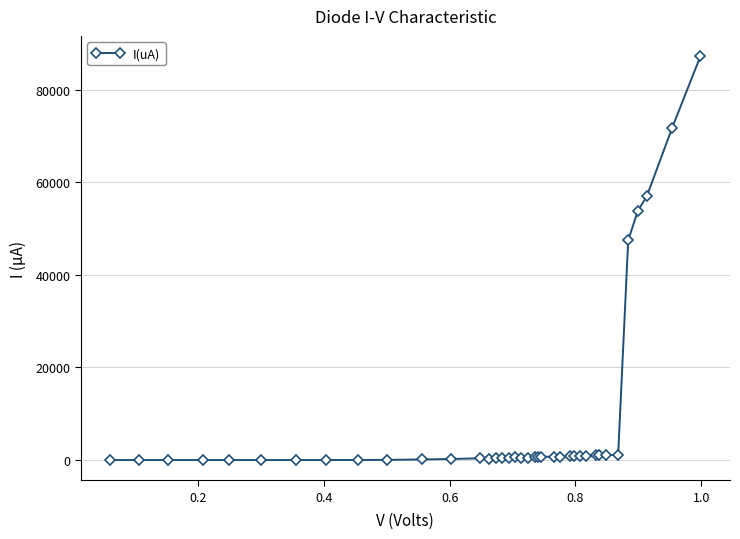

What is the value of the 38th point from the left?

87254.0